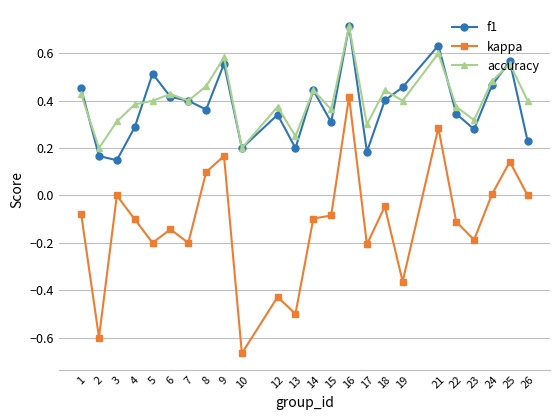

Which category has the highest value in the accuracy series?

16